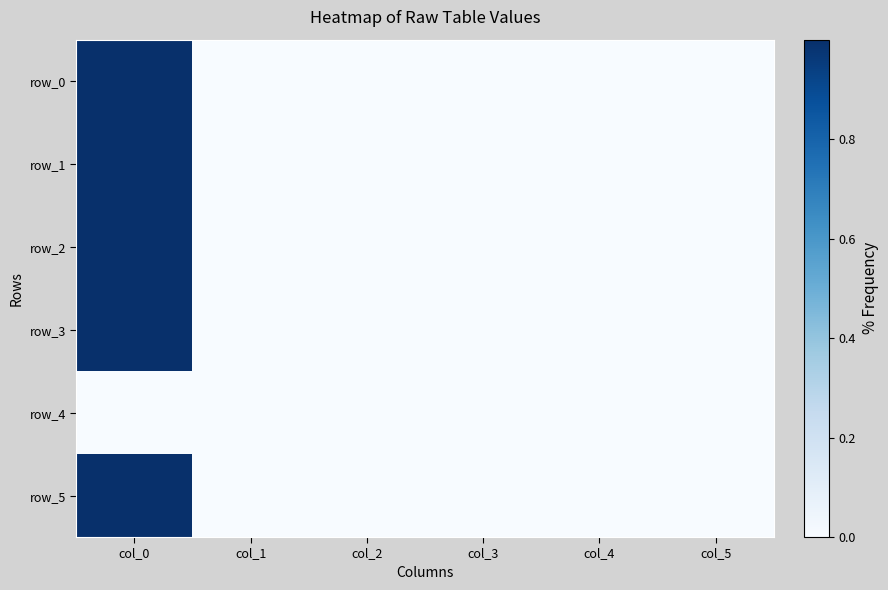

Reading left to right, transcribe all the data shown in this chart.

row_0: 1.0	0.0	0.0	-0.0	-0.0	0.0
row_1: 1.0	0.0	0.0	0.0	0.0	0.0
row_2: 1.0	0.0	-0.0	-0.0	-0.0	0.0
row_3: 1.0	0.0	0.0	-0.0	0.0	0.0
row_4: 0.0	0.0	0.0	0.0	0.0	0.0
row_5: 1.0	0.0	0.0	0.0	0.0	0.0